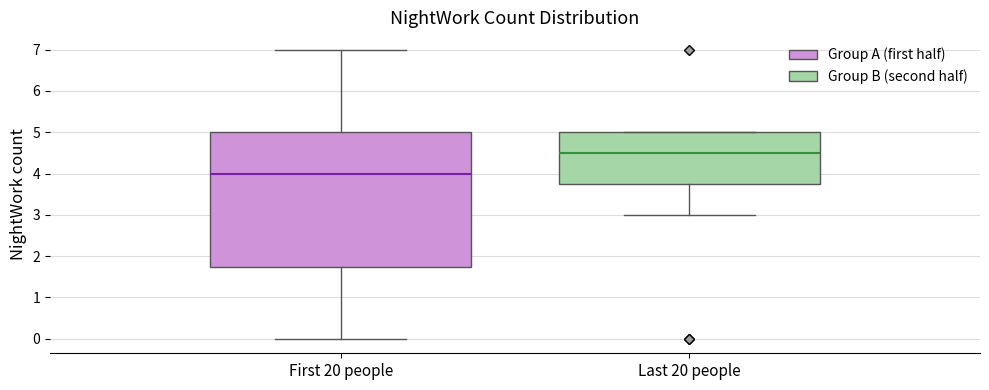

Where does the upper whisker of the box for First 20 people end on the y-axis? The values are not printed on the chart, so give them approximately, as read against the axis.

7.0